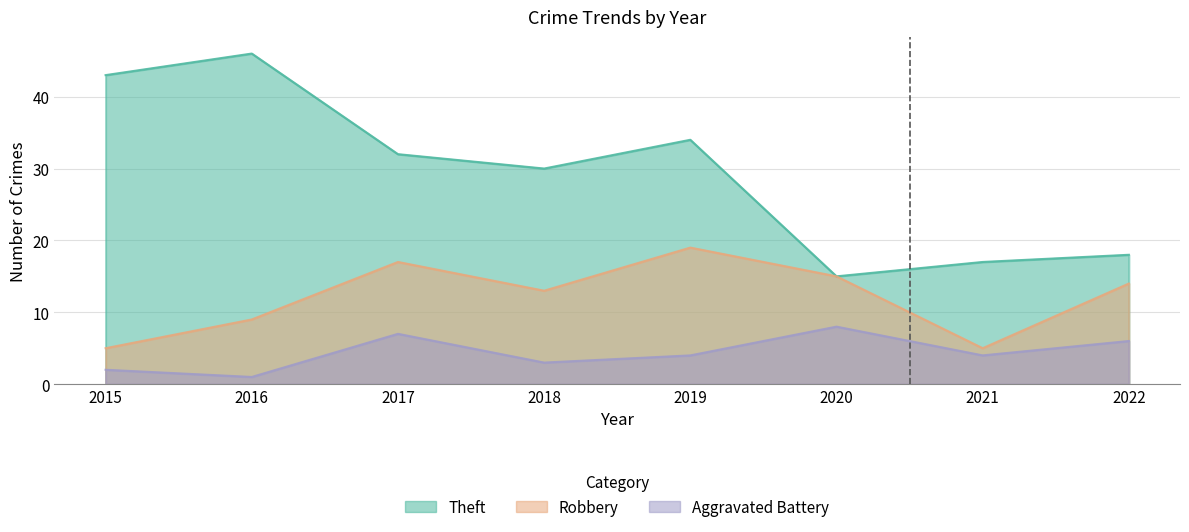

Reading left to right, transcribe all the data shown in this chart.

Theft: 43	46	32	30	34	15	17	18
Robbery: 5	9	17	13	19	15	5	14
Aggravated Battery: 2	1	7	3	4	8	4	6